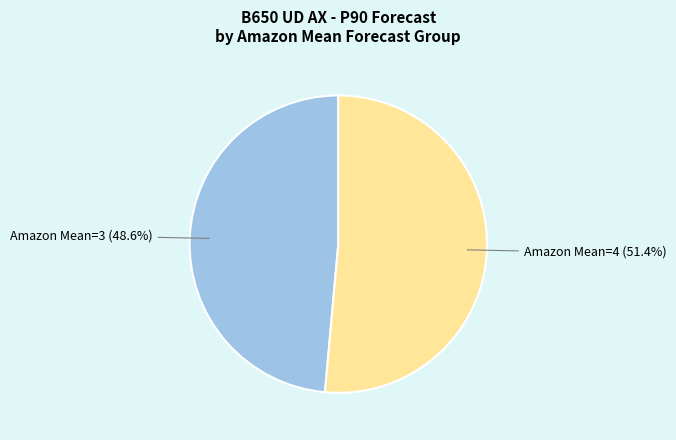

Rank the categories by value from highest to lowest.

Amazon Mean=4, Amazon Mean=3